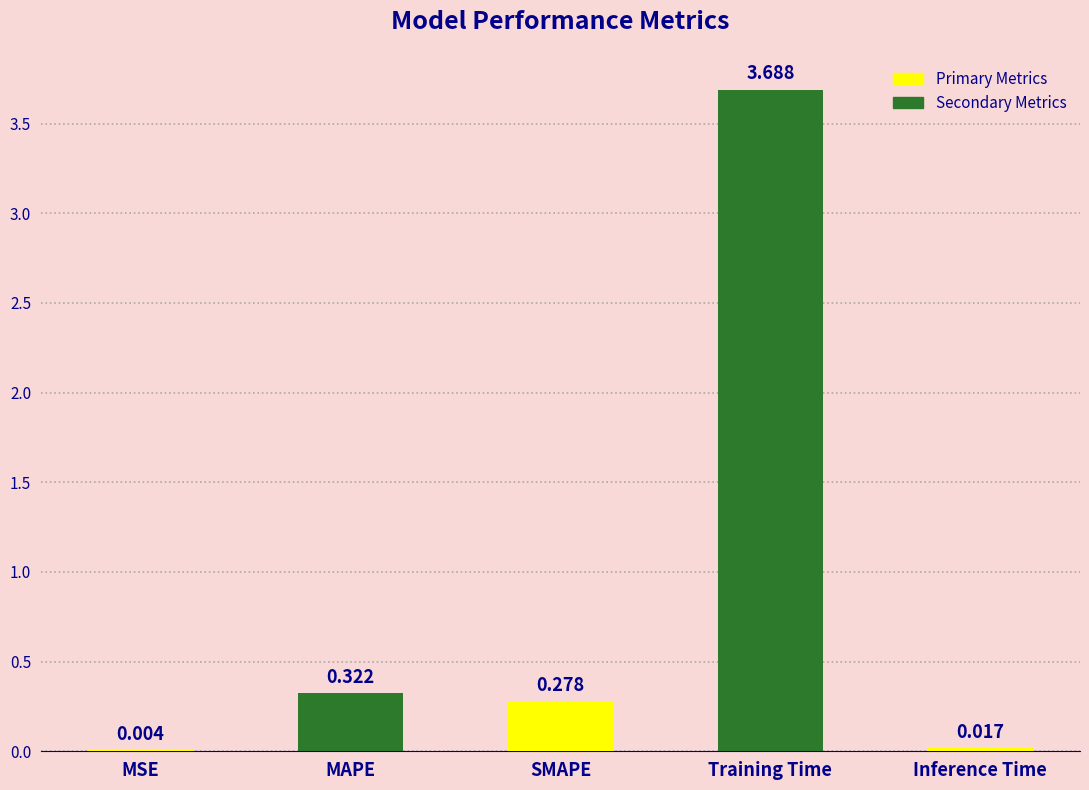

At which category does the chart reach its peak across all series?

Training Time